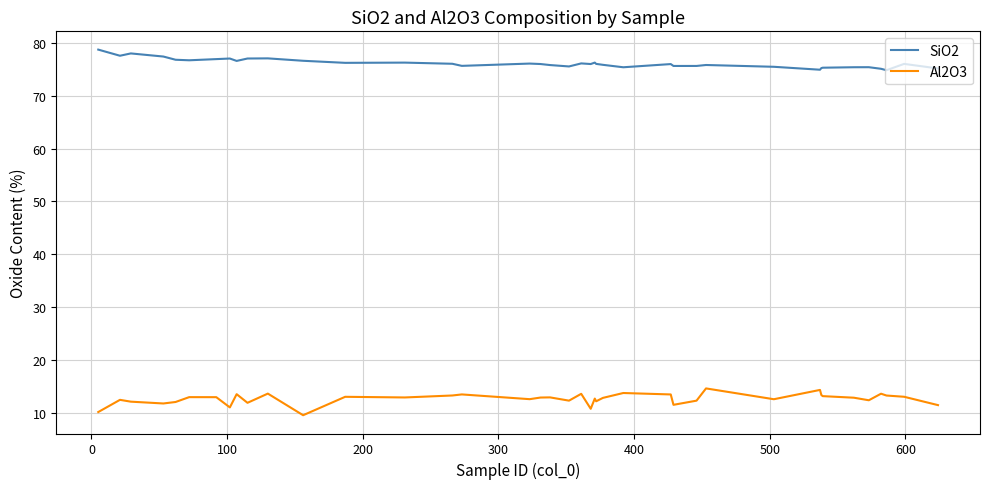

What is the highest value of the SiO2 series?

78.7